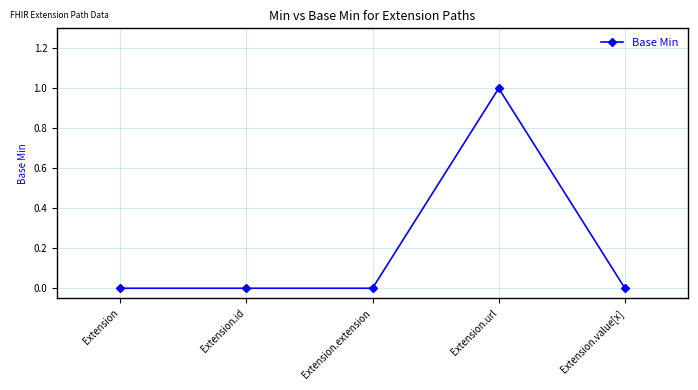

True or false: the data shows 1 at Extension.url.

True